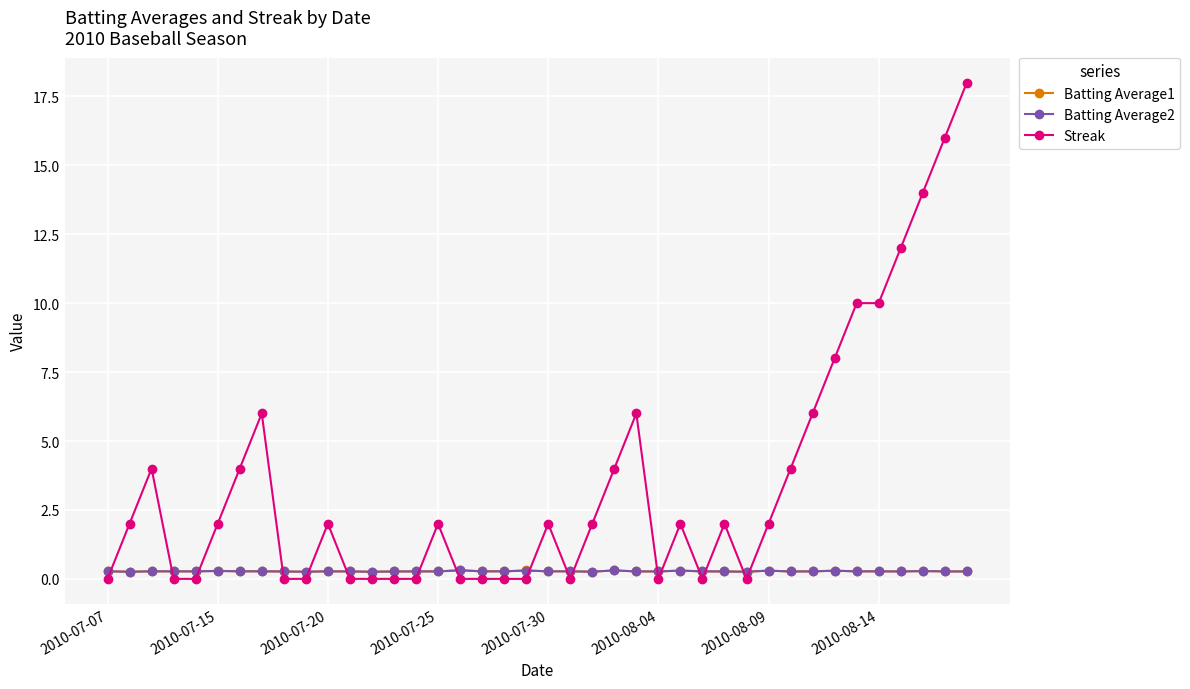

What is the highest value of the Streak series?

18.0